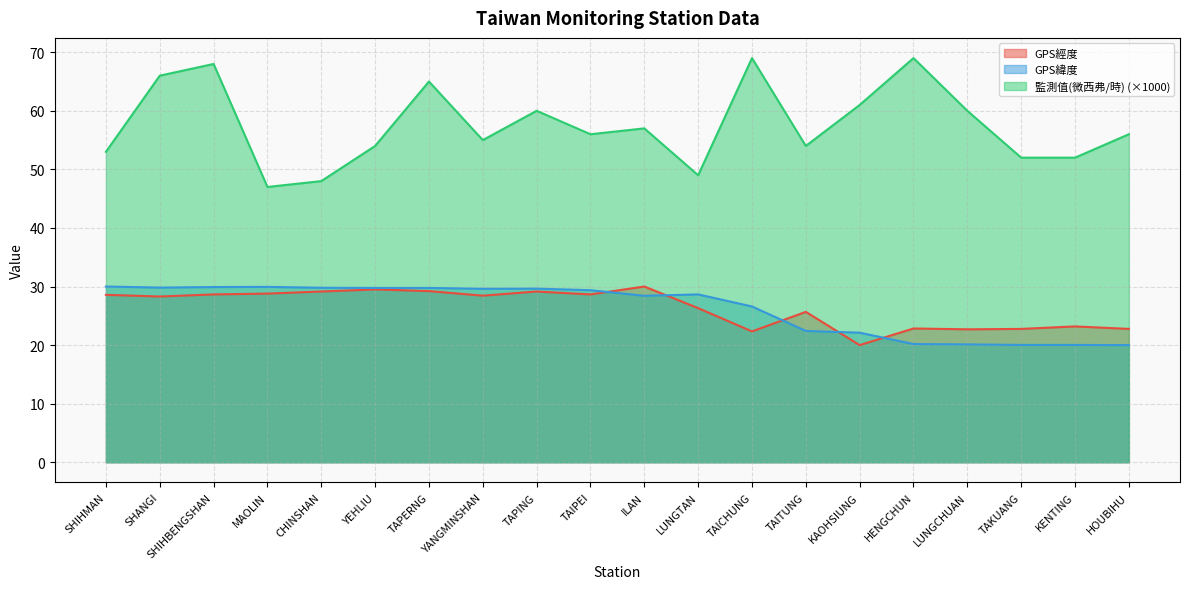

What is the maximum value for GPS緯度?

30.0